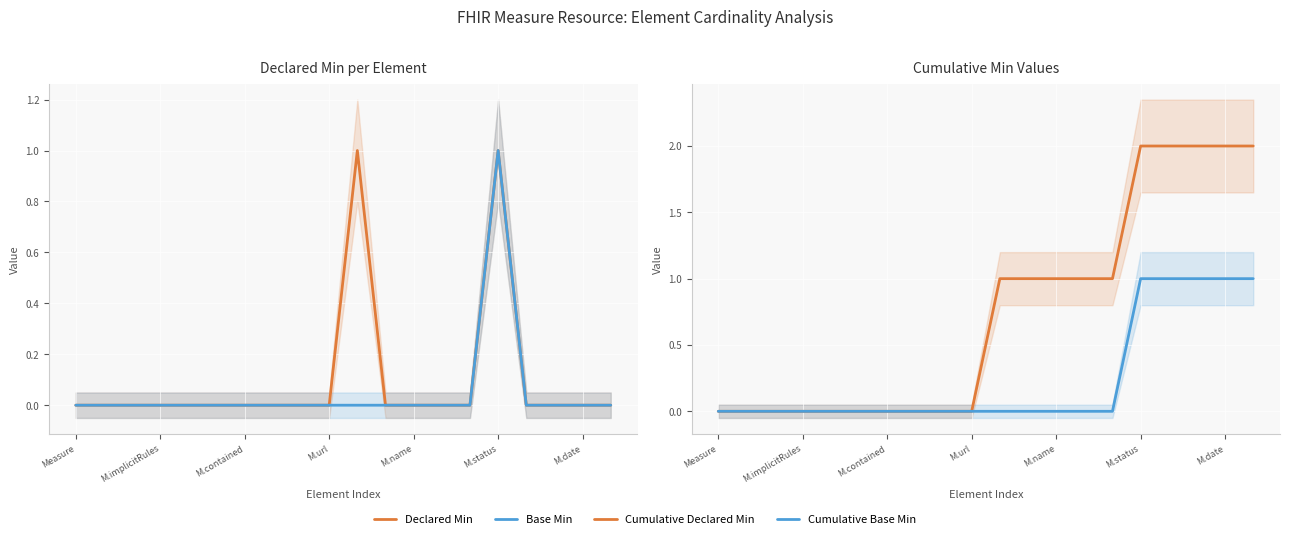

How many lines are shown in the chart?

4